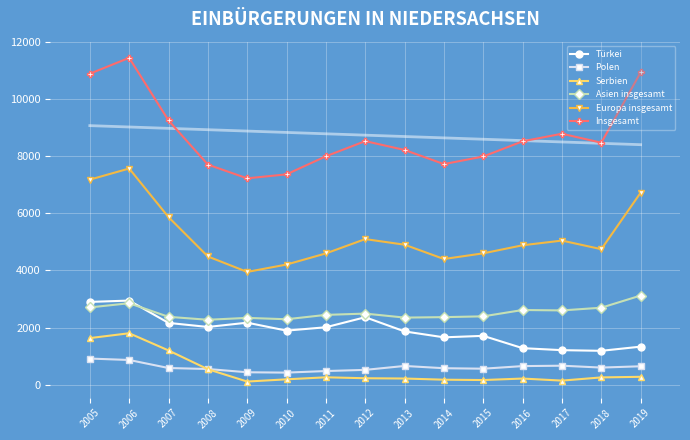

Rank the series at 2019 from highest to lowest value.

Insgesamt, Europa insgesamt, Asien insgesamt, Türkei, Polen, Serbien